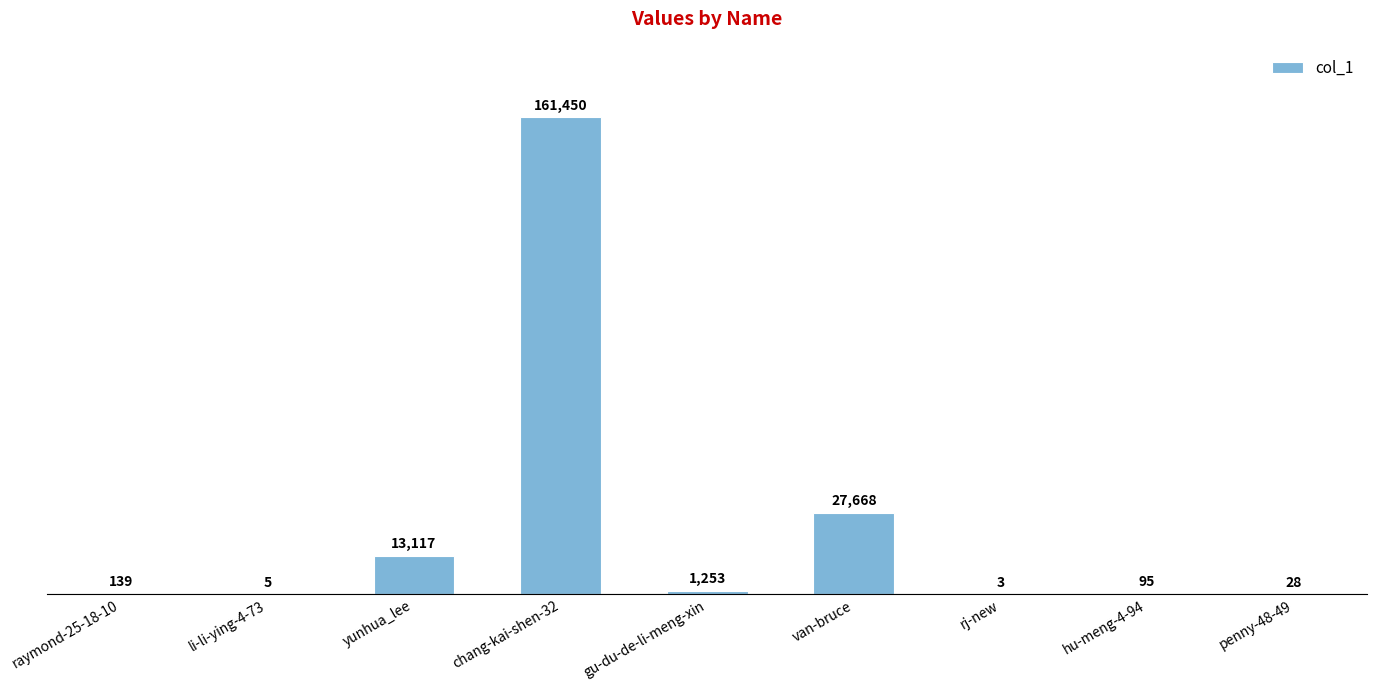

What is the maximum value shown in the chart?

161450